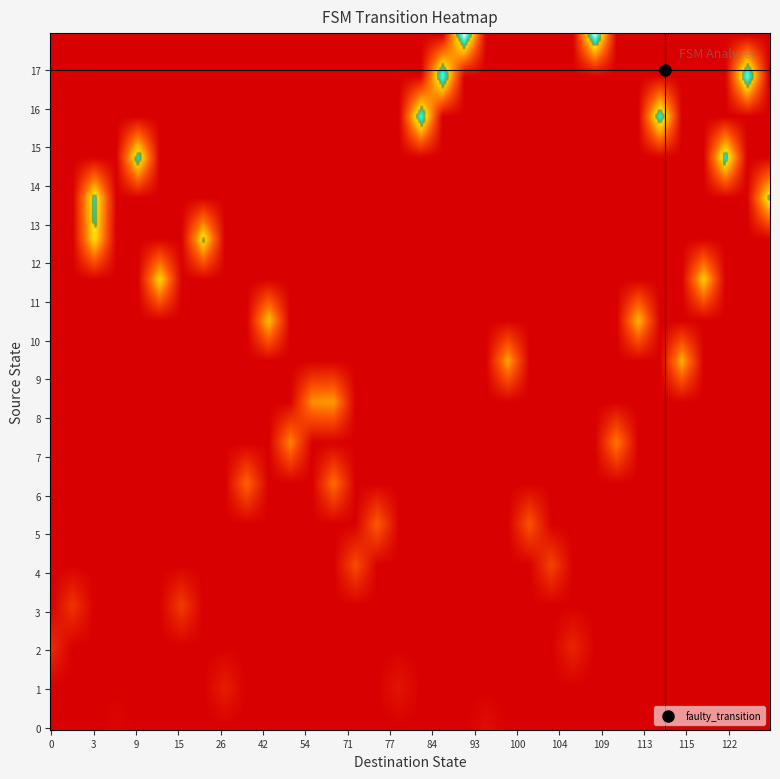

What value does the r3 series have at 0?

1